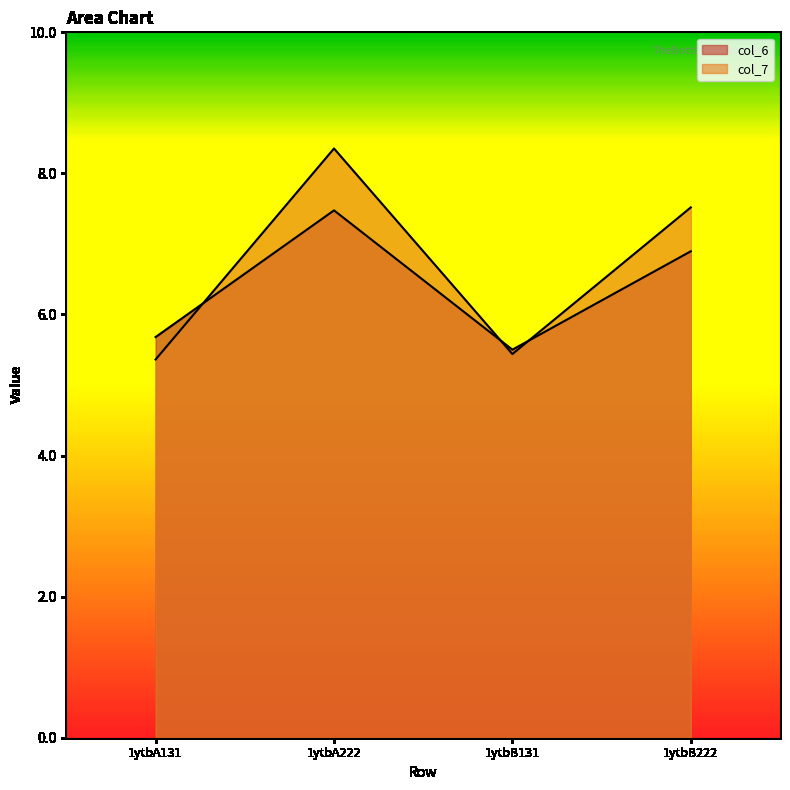

What is the difference between the second highest and second lowest values in the col_7 series?

2.1